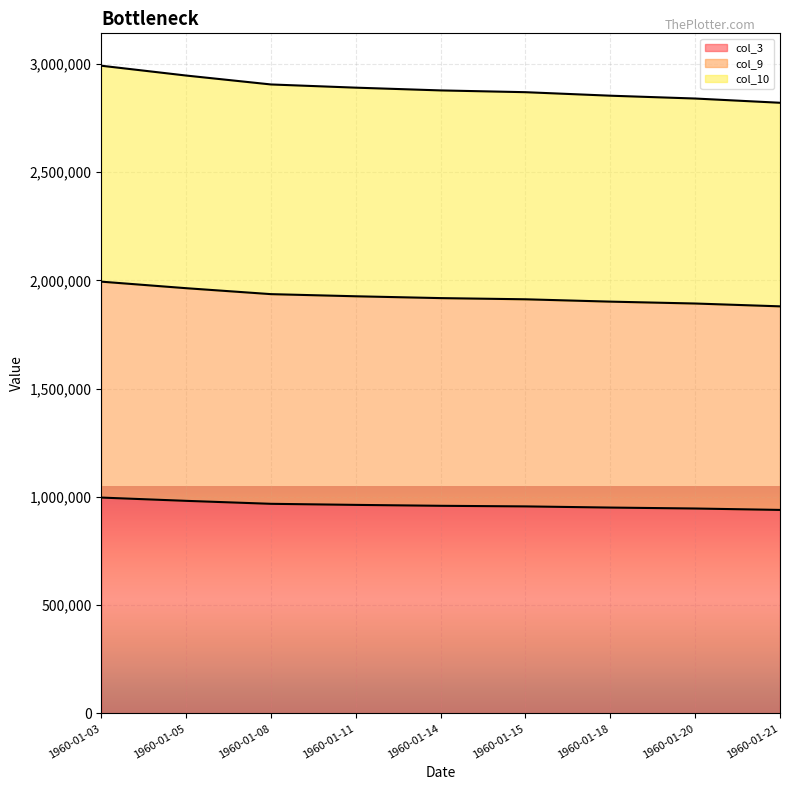

True or false: col_10 and col_3 cross at least once.

False